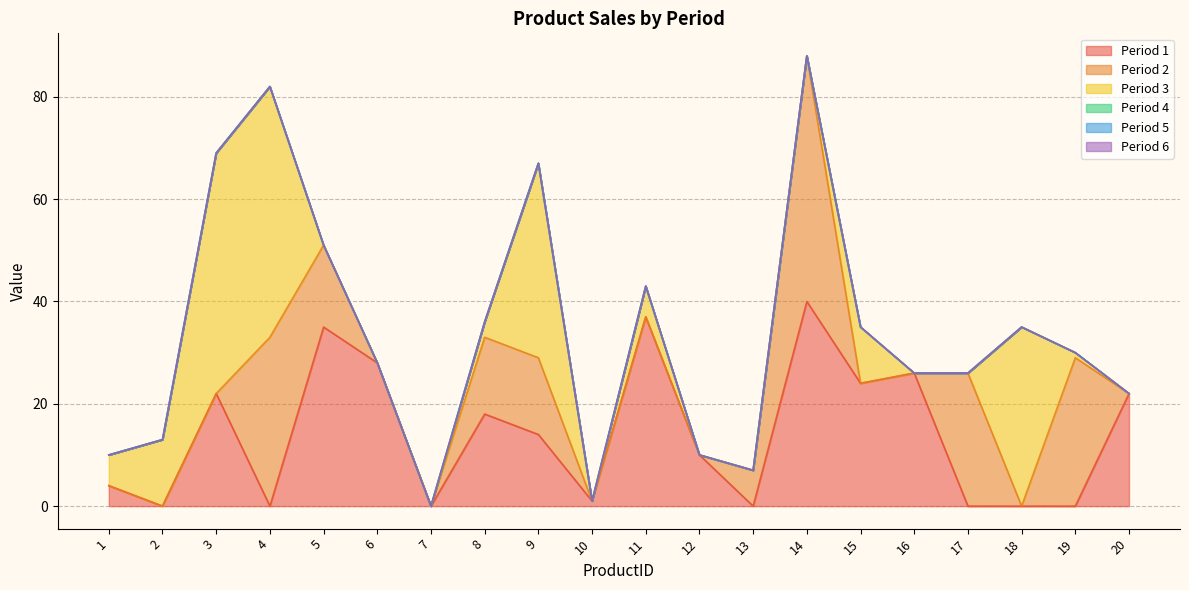

The value of Period 2 at 18 is 0. True or false?

True